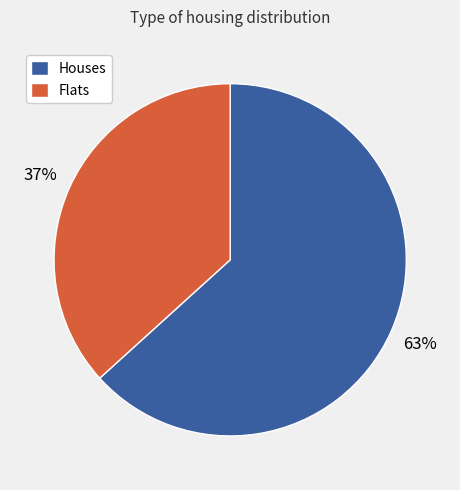

What is the largest slice in the pie chart?

Houses